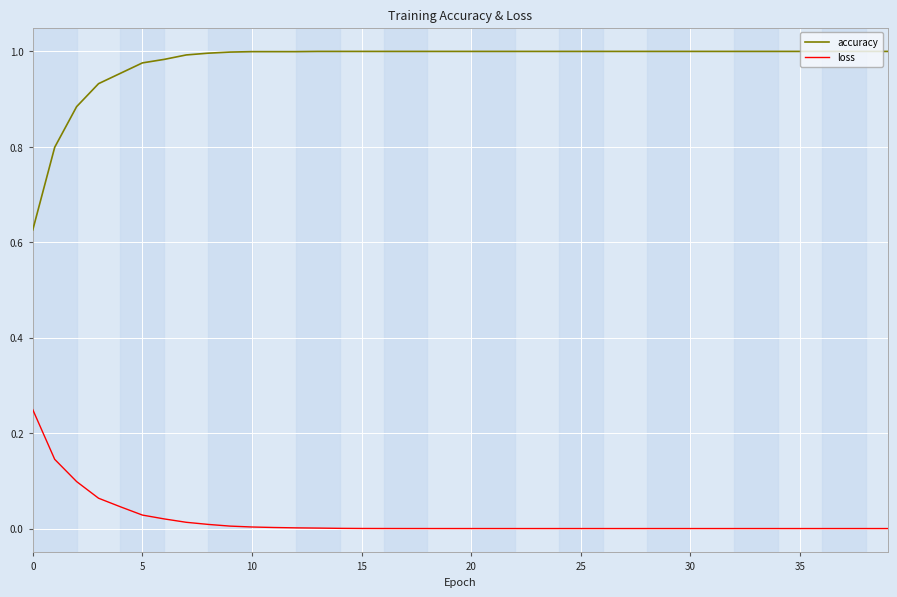

What is the difference between the maximum and minimum values in the accuracy series?

0.4